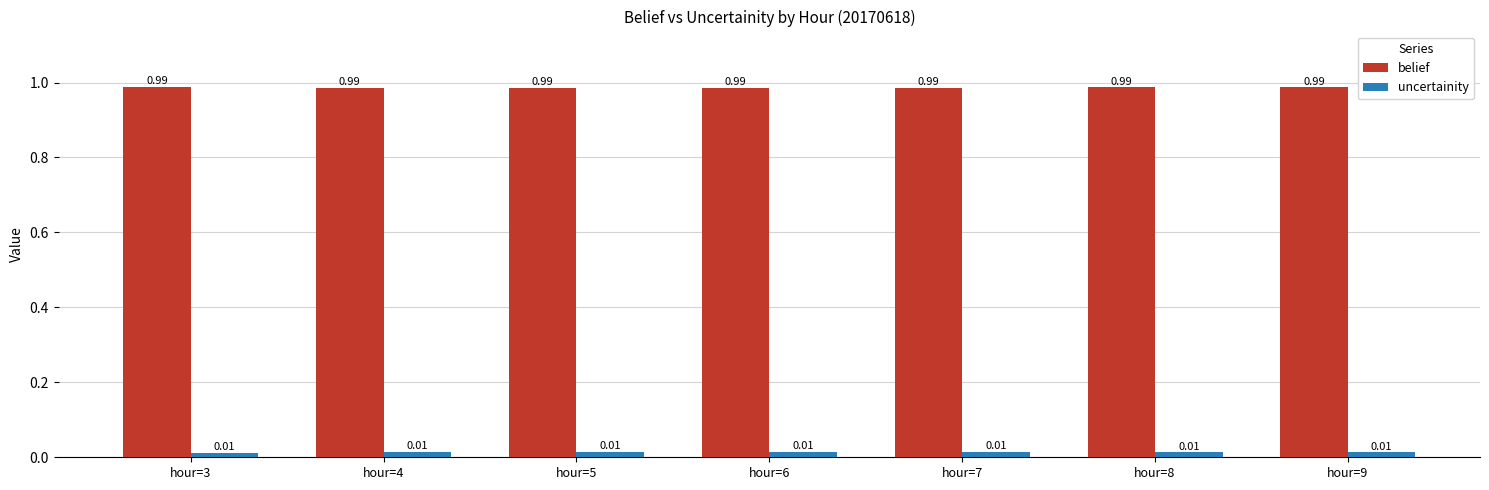

At how many categories does at least one series exceed 0?

7